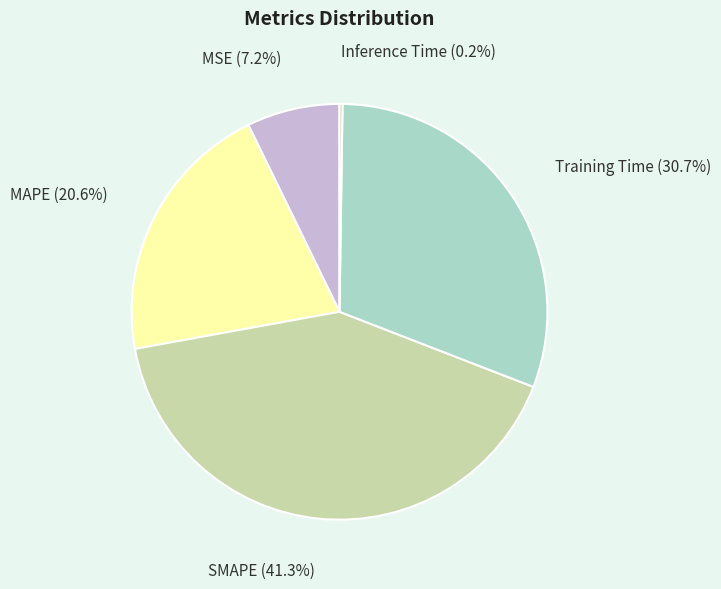

Does any single category account for the majority?

No